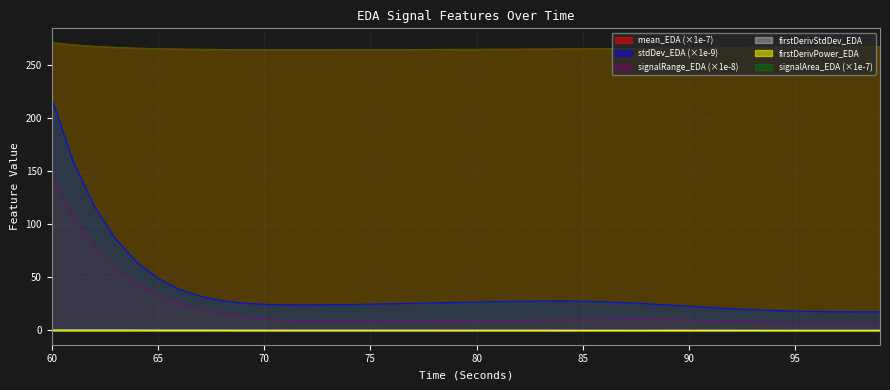

Which category has the highest value across all series?

60